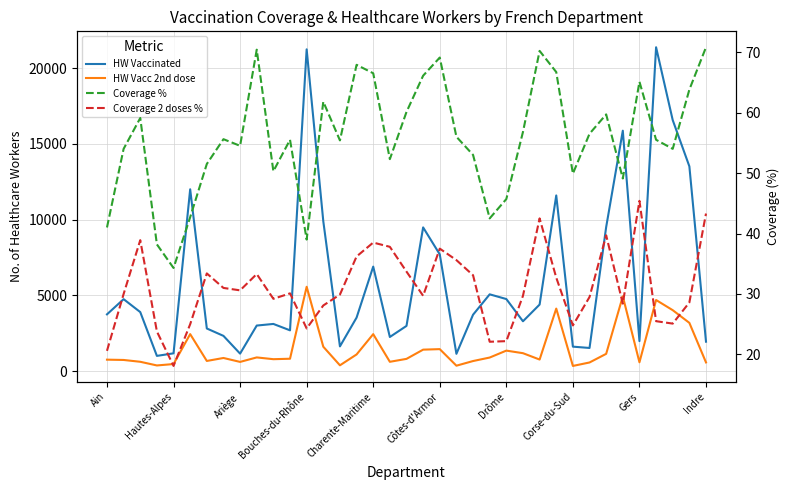

At how many categories does at least one series exceed 10801?

7